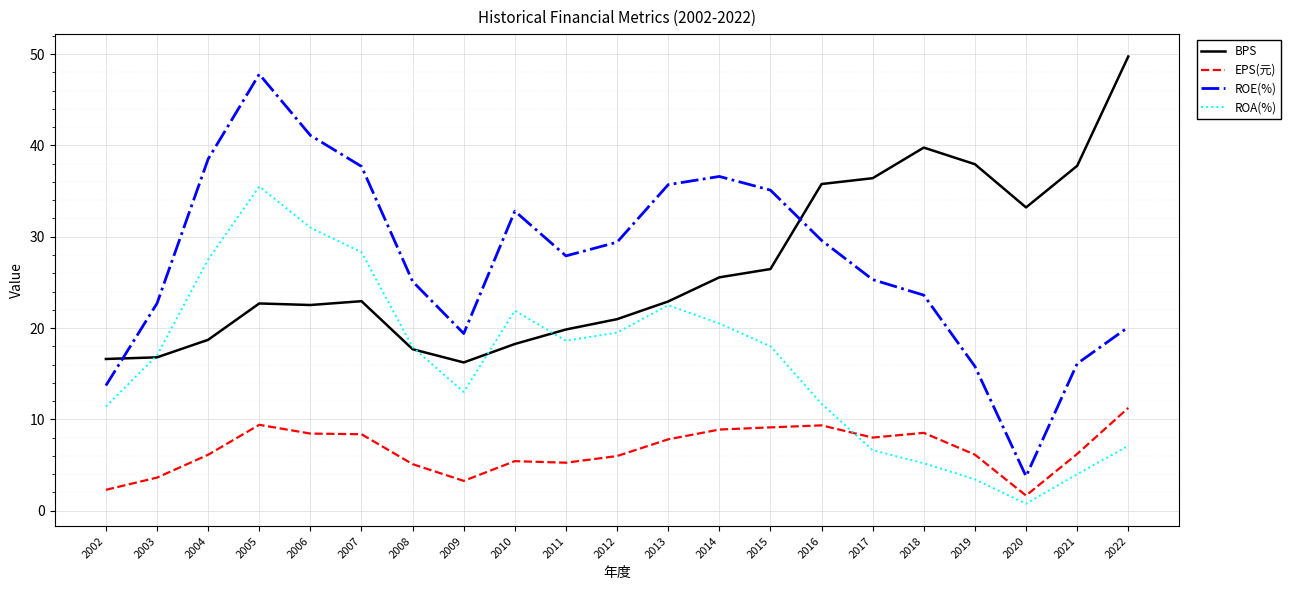

Read the EPS(元) value at 2015.

9.1